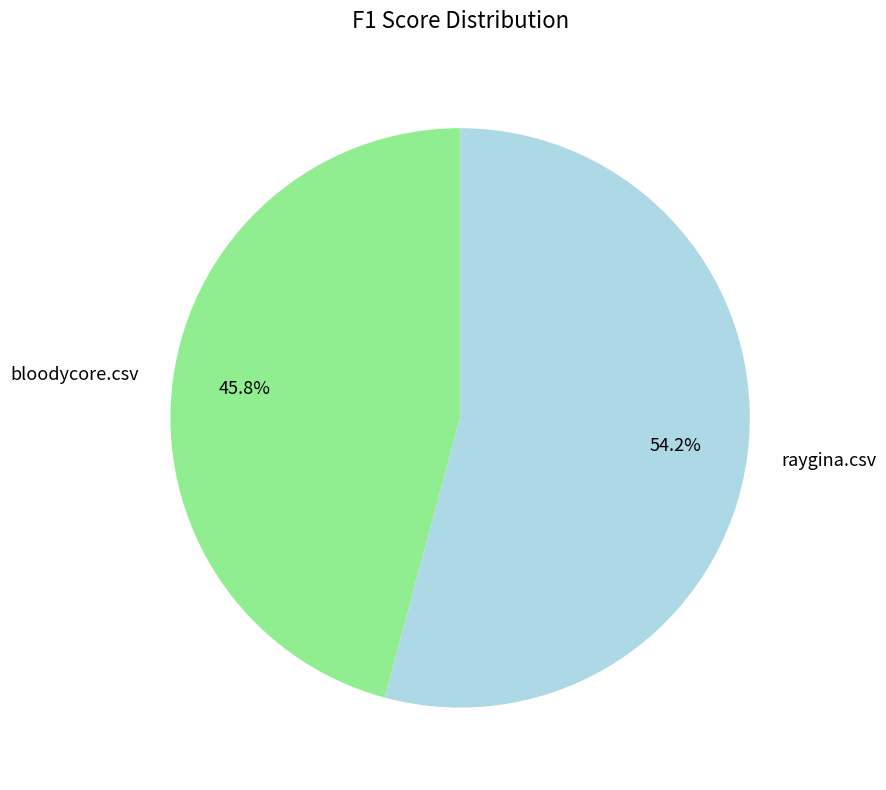

How many slices are in this pie chart?

2